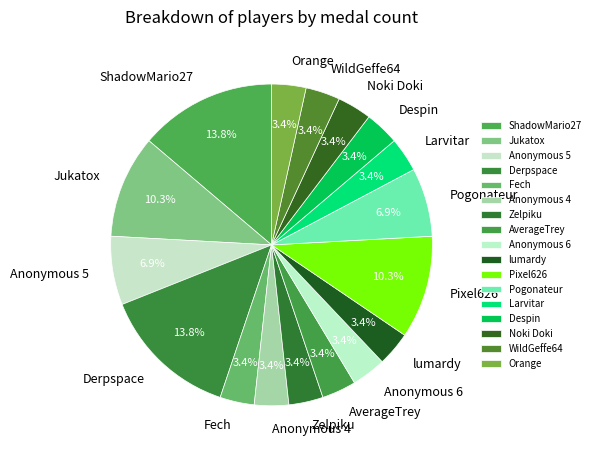

How many slices are in this pie chart?

17